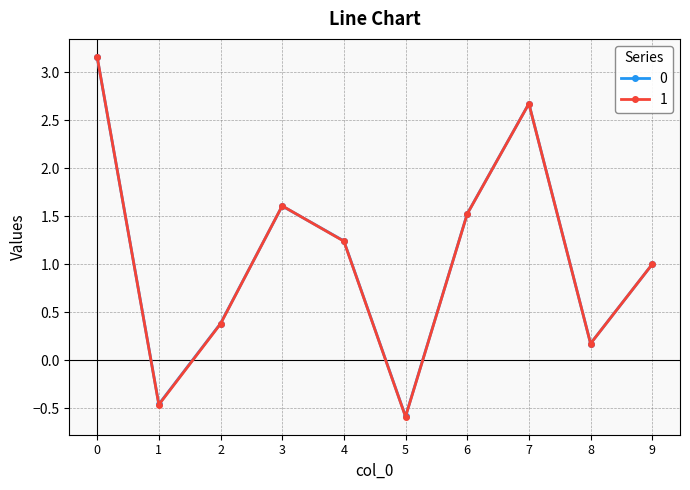

Between which two adjacent categories do 1 and 0 first intersect?

0 and 1